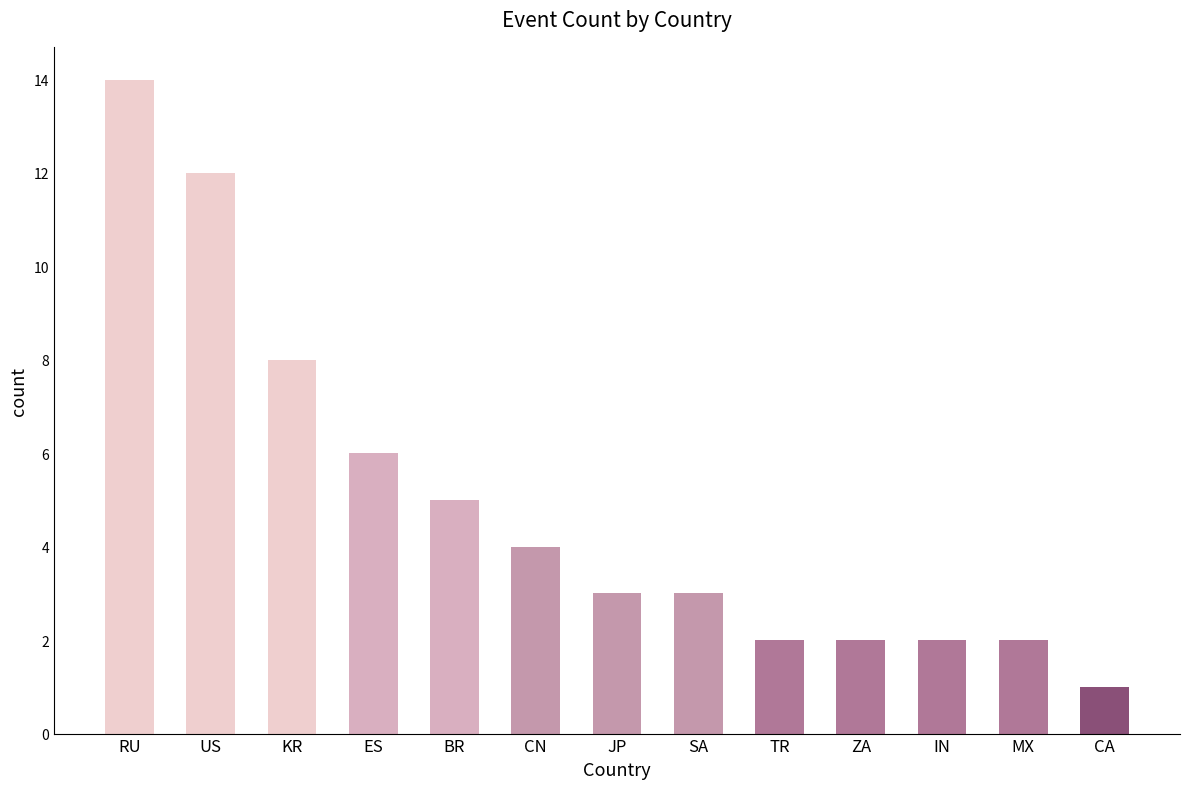

What is the value of the 10th bar from the left?

2